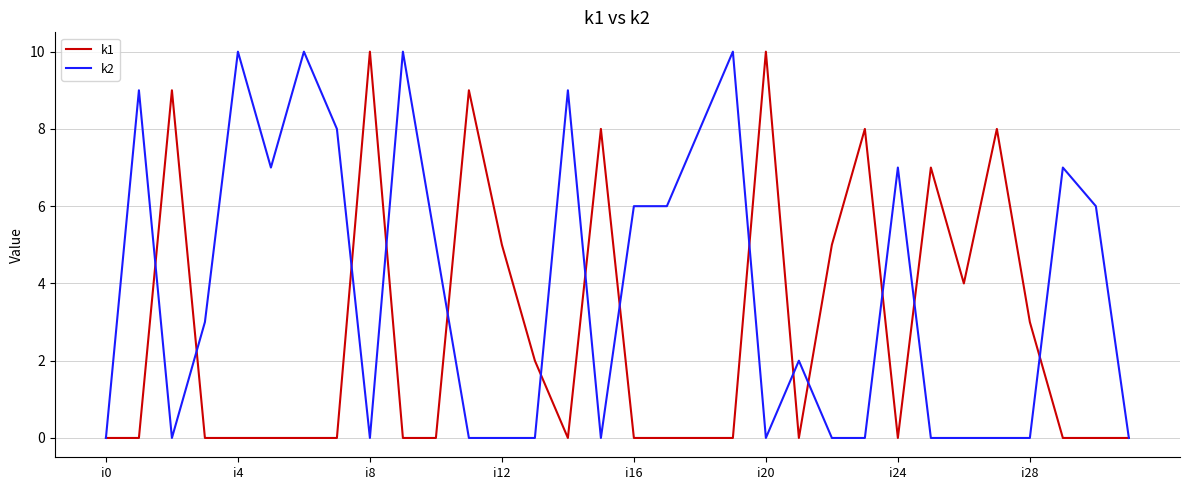

Which series has the largest total across all categories?

k2